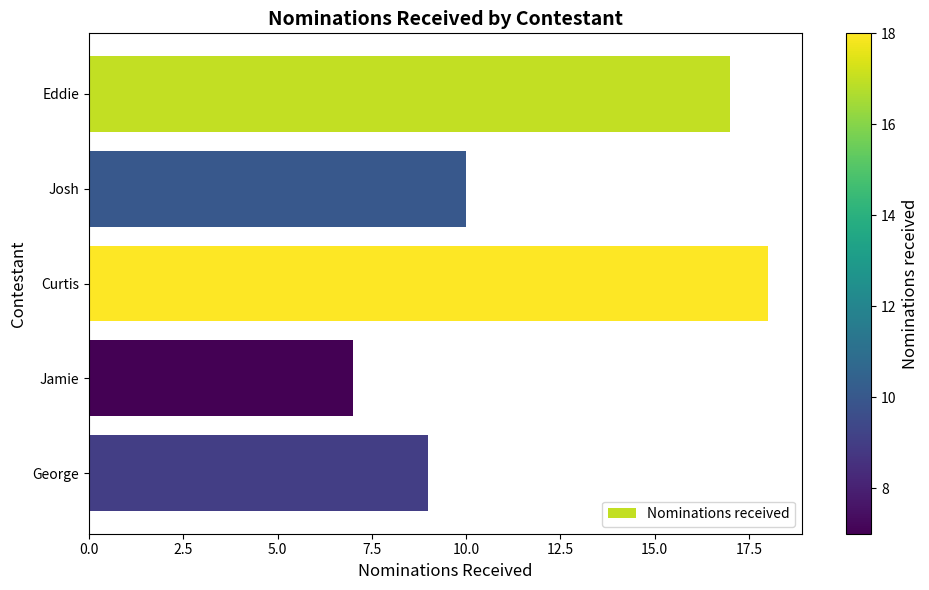

Rank the categories by value from lowest to highest.

Jamie, George, Josh, Eddie, Curtis